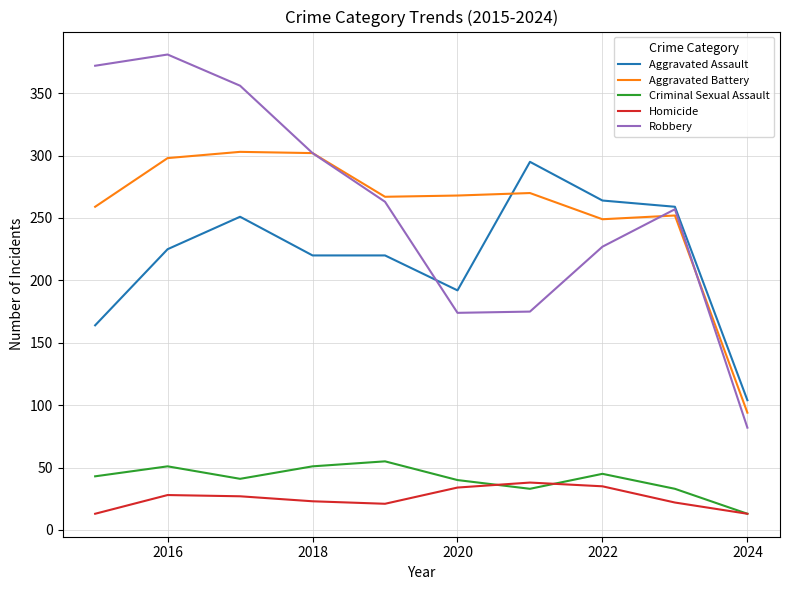

After their last crossing, which series has the higher values: Aggravated Assault or Aggravated Battery?

Aggravated Assault